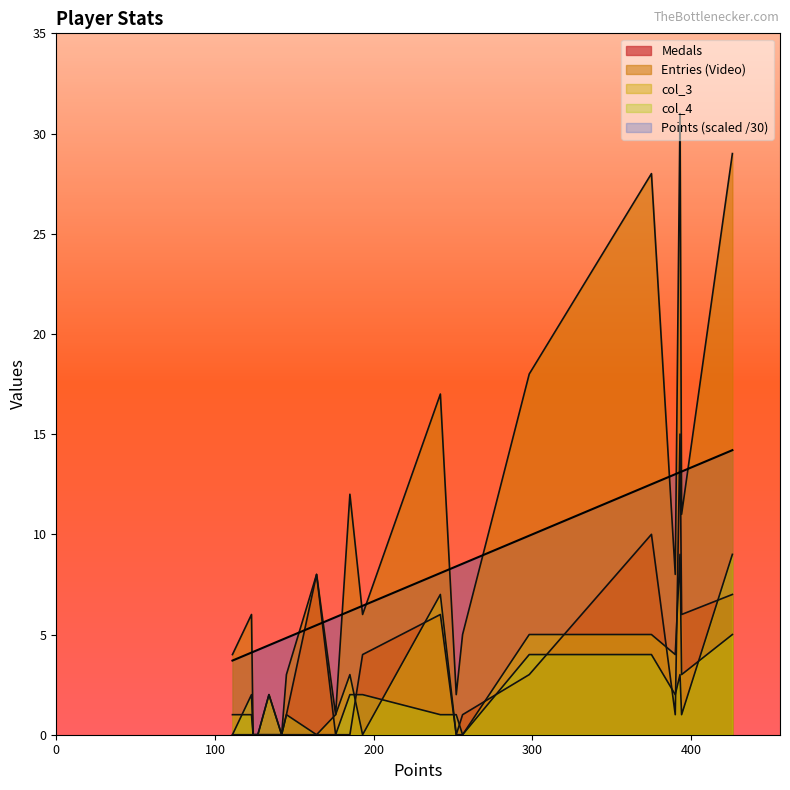

The Medals series shows -8.4 at mdmason85. True or false?

False